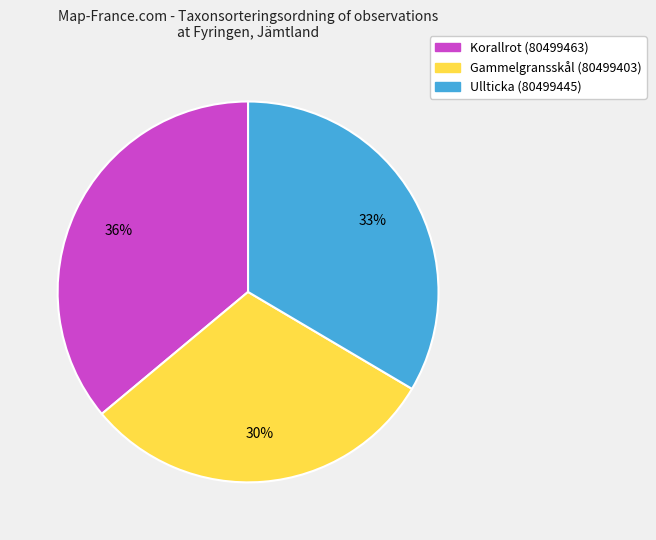

What percentage is the Gammelgransskål (80499403) slice, to the nearest percent?

30%